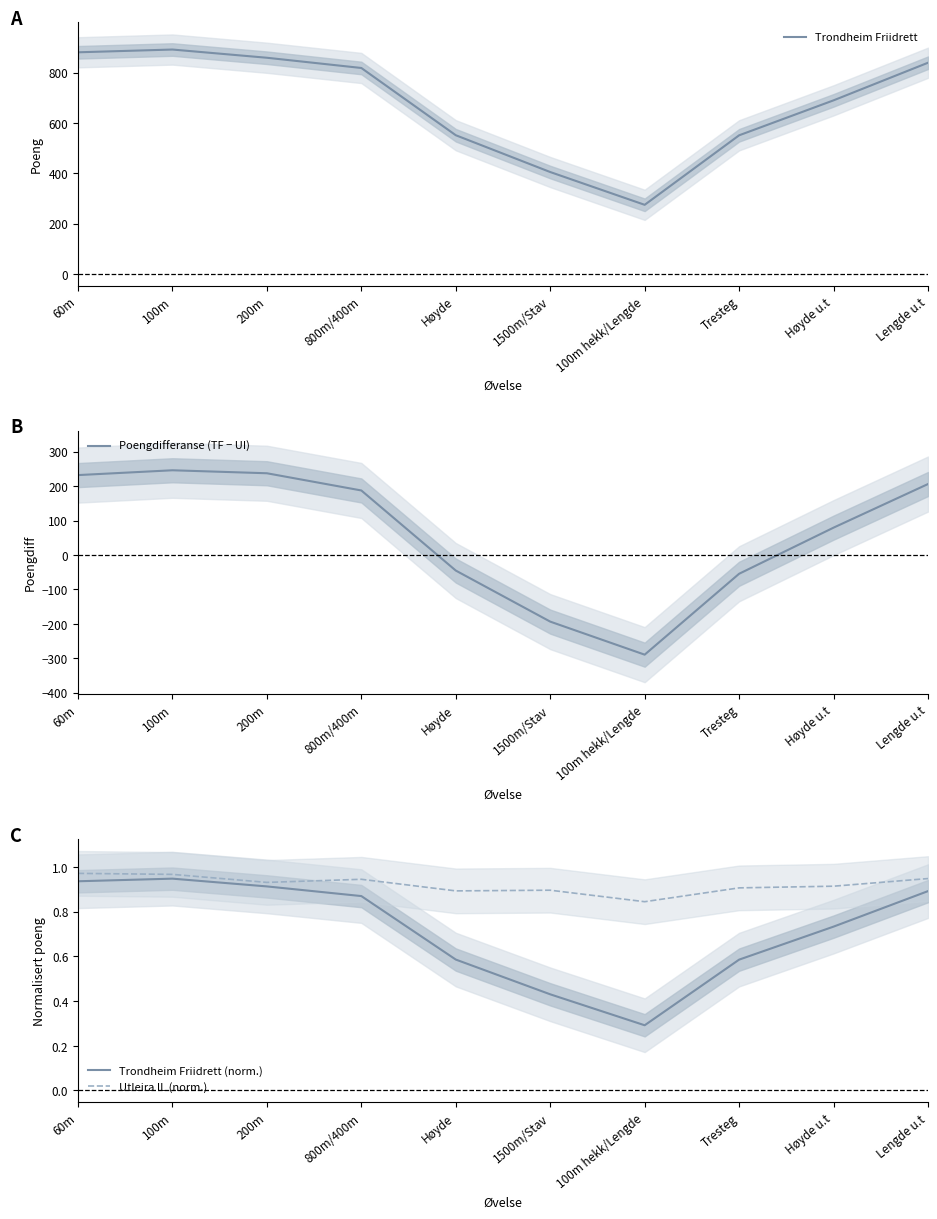

Reading left to right, transcribe all the data shown in this chart.

Trondheim Friidrett: 881.0	892.0	859.3	818.7	551.3	405.0	274.7	551.0	690.0	839.5
Poengdifferanse (TF − UI): 232.0	246.0	237.3	187.3	-45.3	-193.7	-289.7	-54.7	79.3	206.0
Trondheim Friidrett (norm.): 0.9	0.9	0.9	0.9	0.6	0.4	0.3	0.6	0.7	0.9
Utleira IL (norm.): 1.0	1.0	0.9	0.9	0.9	0.9	0.8	0.9	0.9	0.9